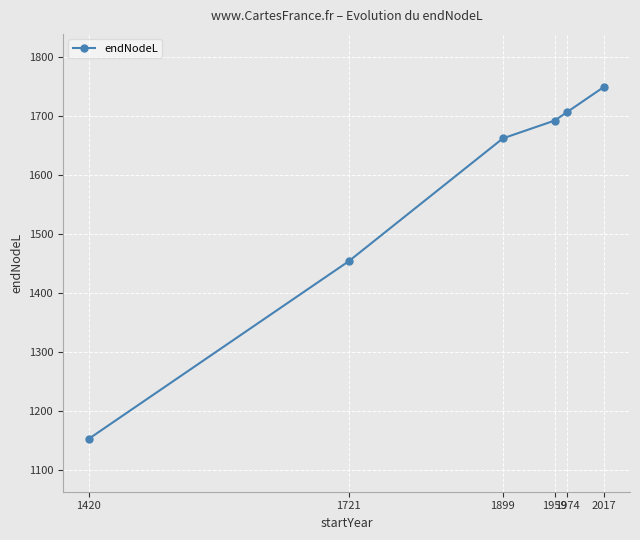

How many lines are shown in the chart?

1